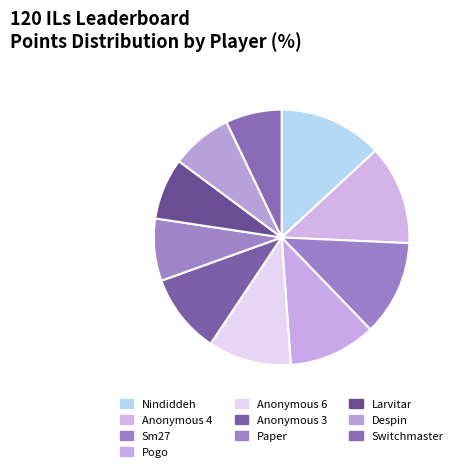

Which slice is the largest?

Nindiddeh